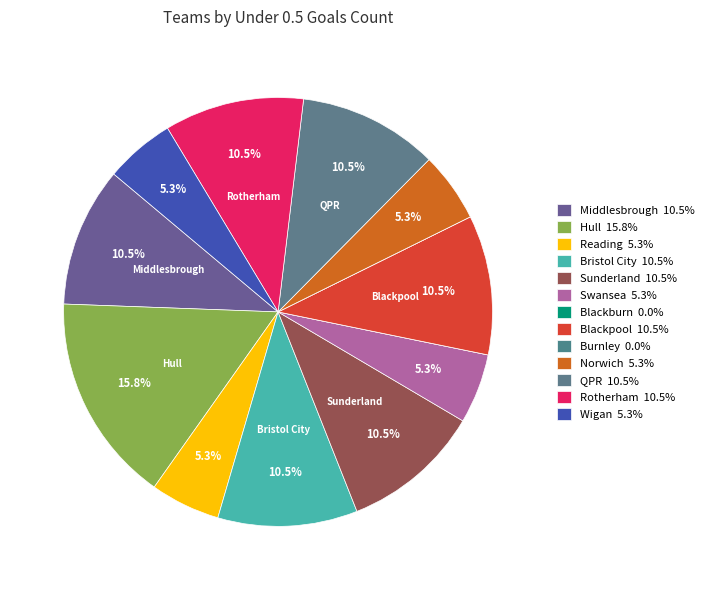

What is the largest slice in the pie chart?

Hull